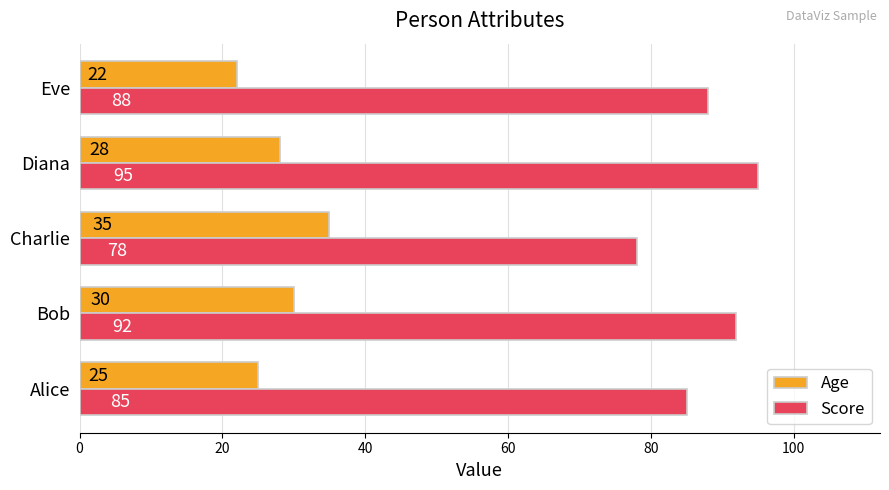

Is it true that Age equals 37 at Eve?

False